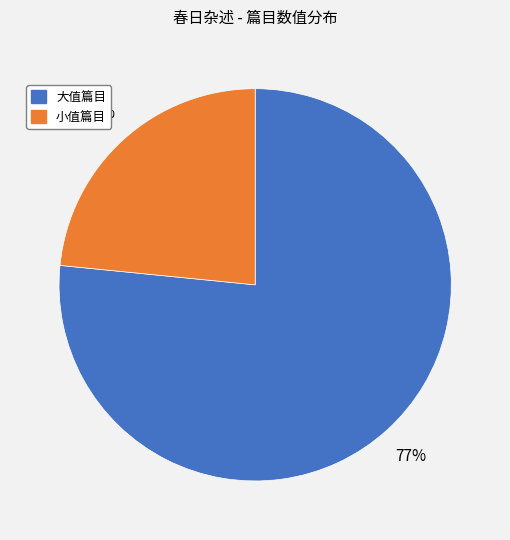

To the nearest percent, what is the average slice percentage?

50%